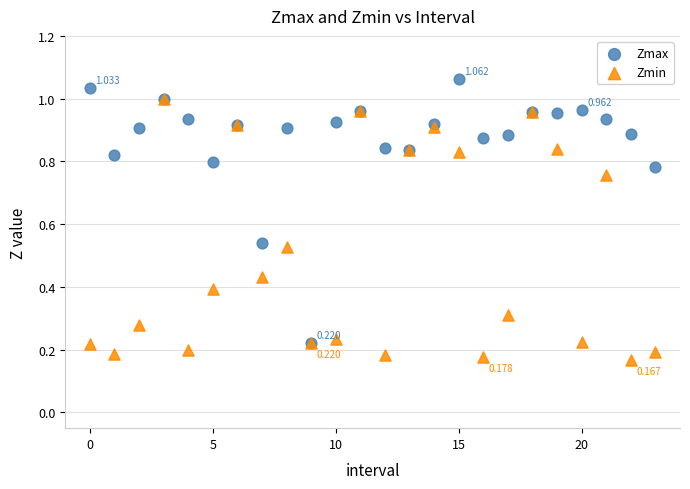

What are all the series names shown in the legend?

Zmax, Zmin